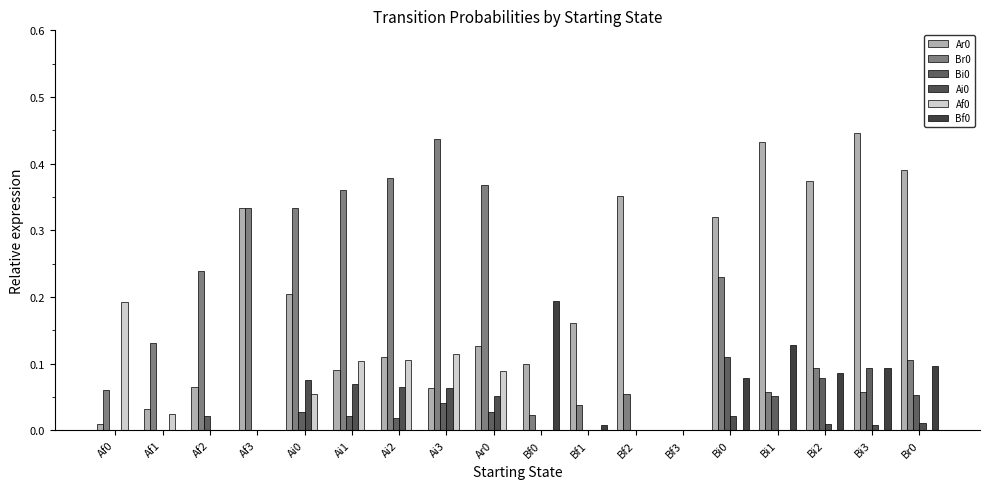

Reading left to right, what are all the values shown in this chart?

Ar0: 0.0	0.0	0.1	0.3	0.2	0.1	0.1	0.1	0.1	0.1	0.2	0.4	0.0	0.3	0.4	0.4	0.4	0.4
Br0: 0.1	0.1	0.2	0.3	0.3	0.4	0.4	0.4	0.4	0.0	0.0	0.1	0.0	0.2	0.1	0.1	0.1	0.1
Bi0: 0.0	0.0	0.0	0.0	0.0	0.0	0.0	0.0	0.0	0.0	0.0	0.0	0.0	0.1	0.1	0.1	0.1	0.1
Ai0: 0.0	0.0	0.0	0.0	0.1	0.1	0.1	0.1	0.1	0.0	0.0	0.0	0.0	0.0	0.0	0.0	0.0	0.0
Af0: 0.2	0.0	0.0	0.0	0.1	0.1	0.1	0.1	0.1	0.0	0.0	0.0	0.0	0.0	0.0	0.0	0.0	0.0
Bf0: 0.0	0.0	0.0	0.0	0.0	0.0	0.0	0.0	0.0	0.2	0.0	0.0	0.0	0.1	0.1	0.1	0.1	0.1